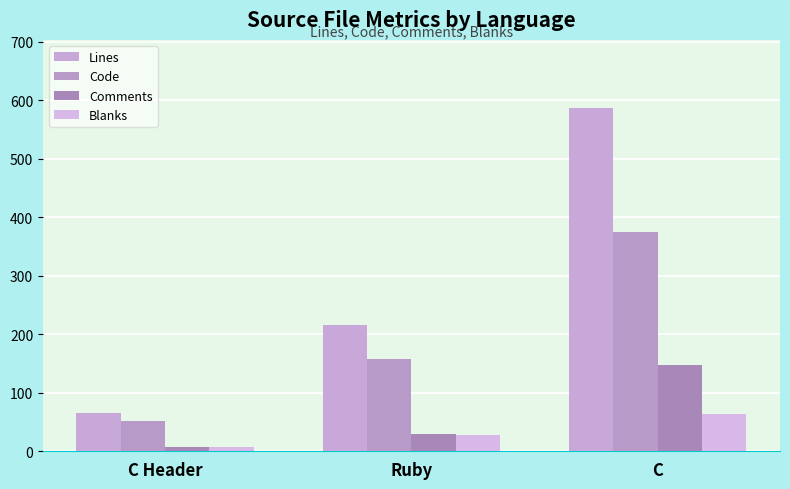

Reading left to right, extract all data points from this chart.

Lines: C Header=65	Ruby=215	C=586
Code: C Header=51	Ruby=158	C=375
Comments: C Header=7	Ruby=30	C=147
Blanks: C Header=7	Ruby=27	C=64